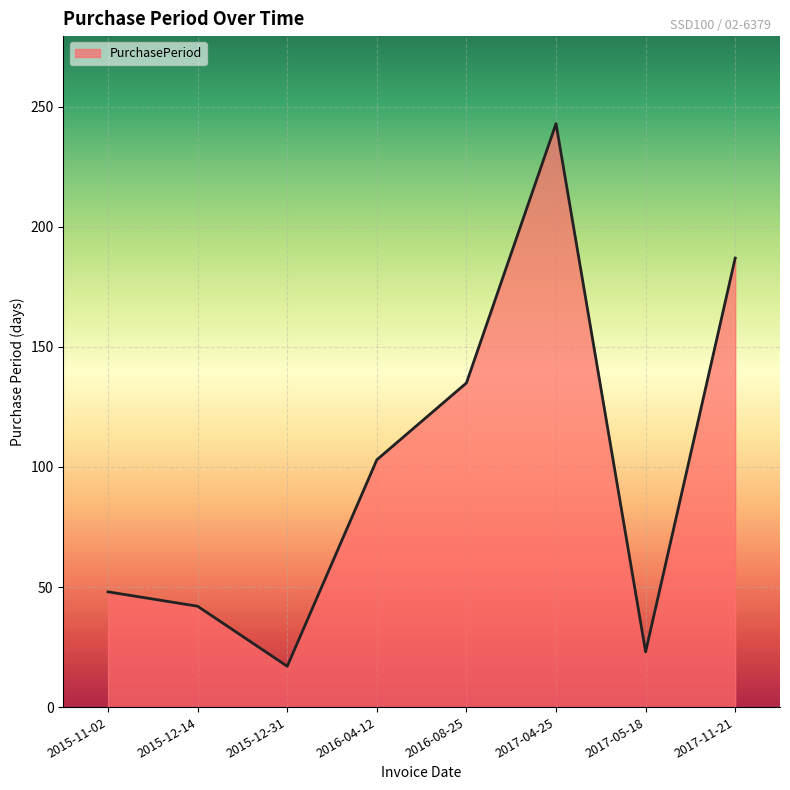

What is the smallest value displayed?

17